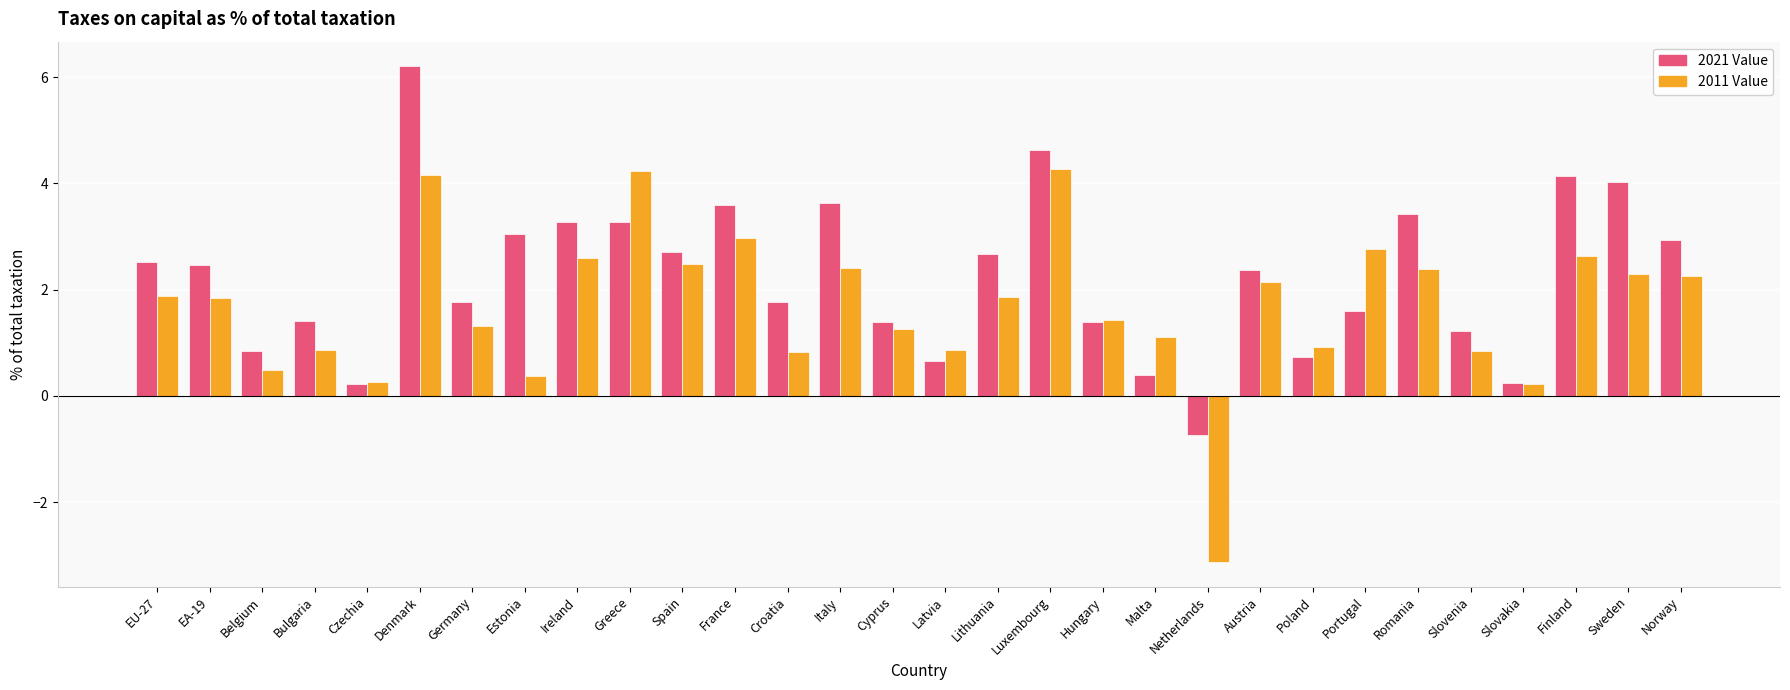

What is the lowest value of the 2021 Value series?

-0.7